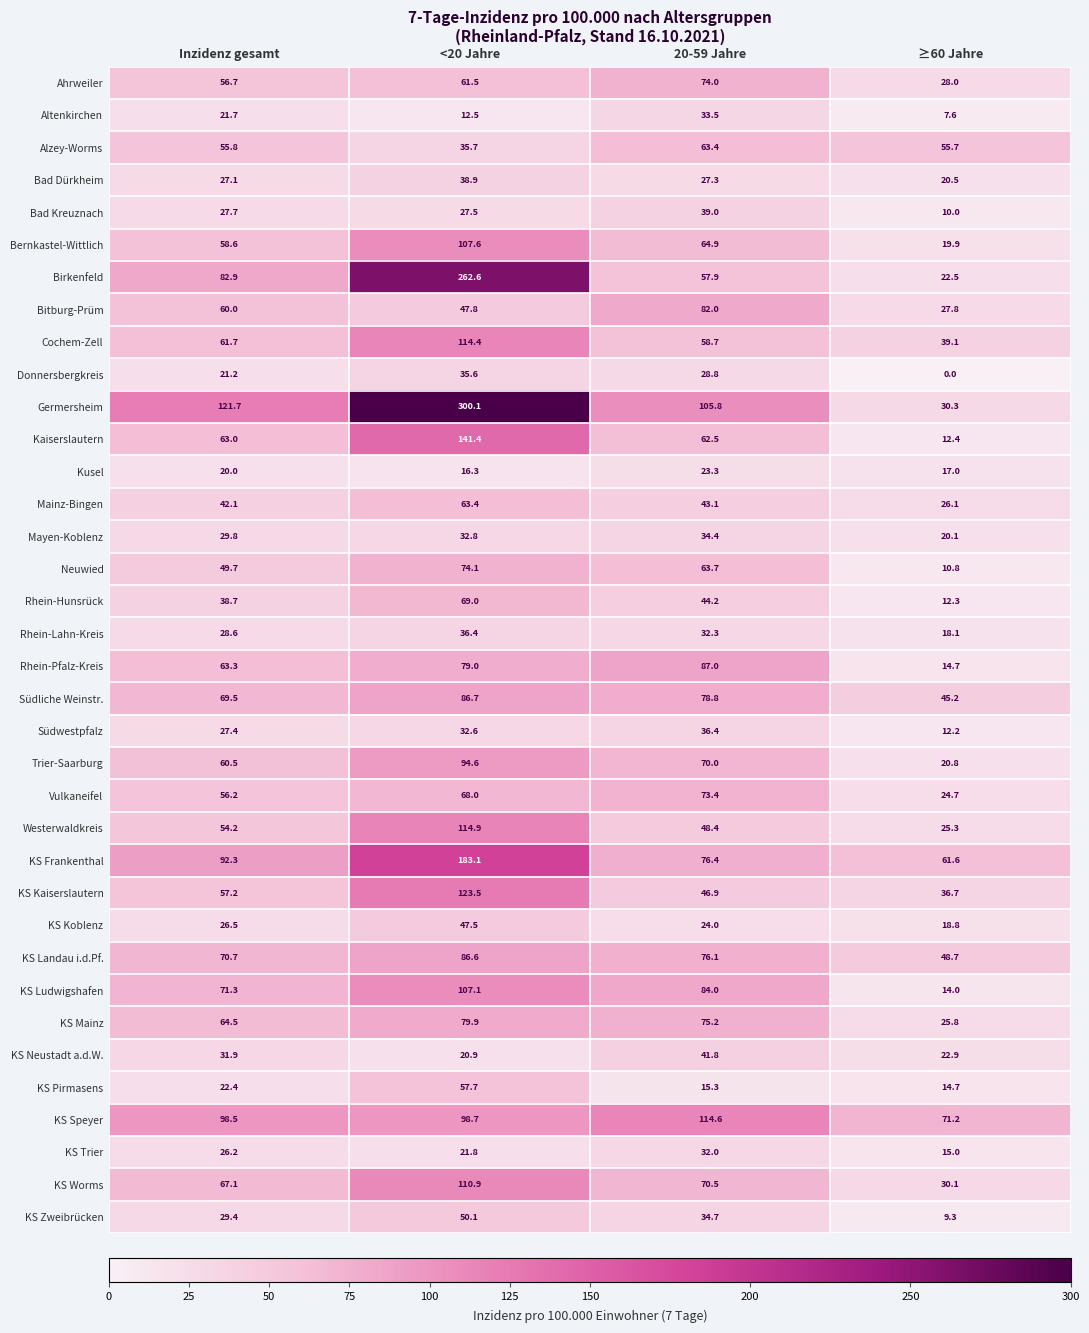

Which series has the widest spread of values?

Germersheim